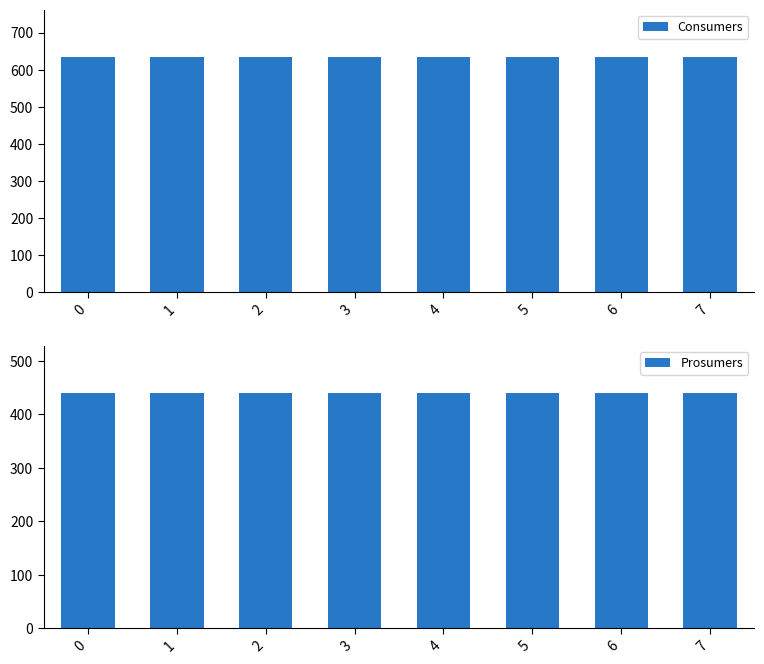

Is the value of Consumers at 1 greater than the value of Prosumers at 5?

Yes